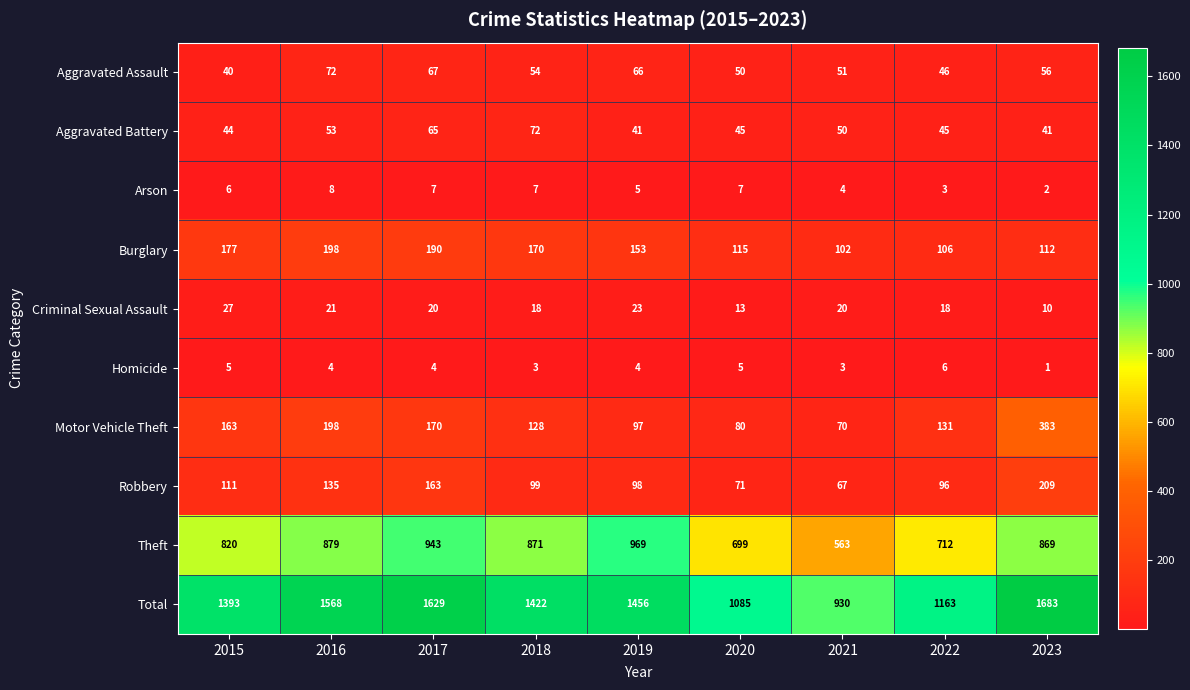

Which series has the largest total across all categories?

Total